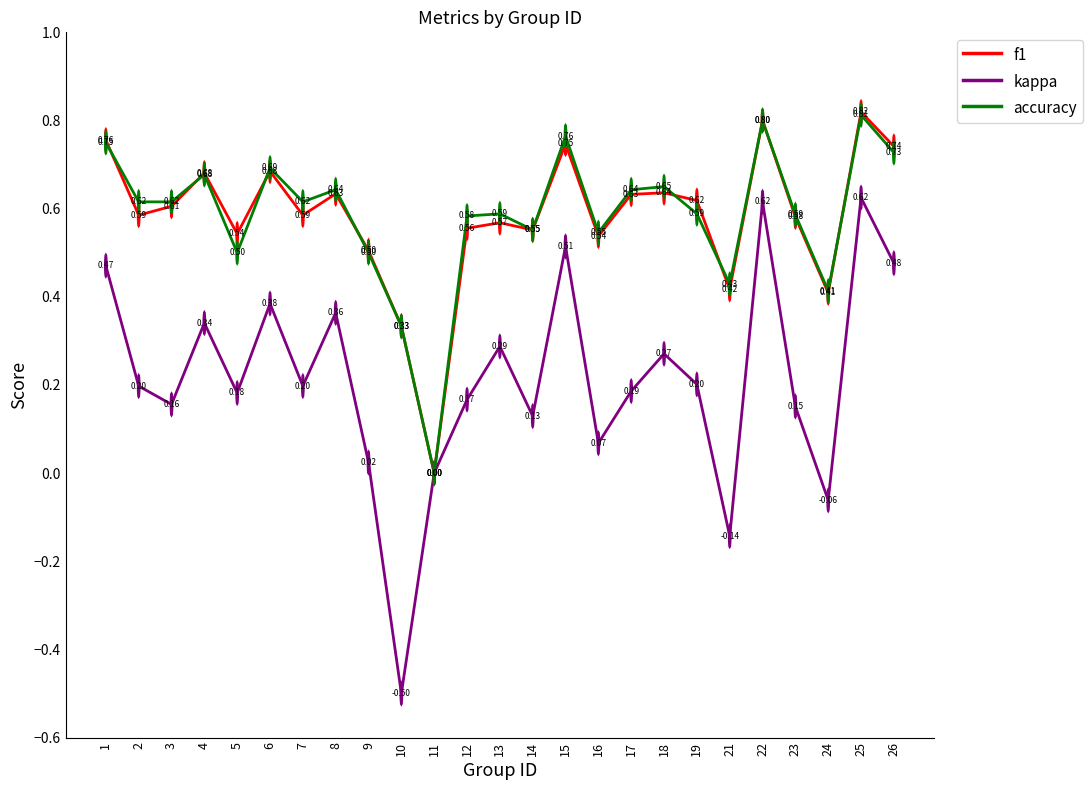

At which category is the sum across all series the highest?

25